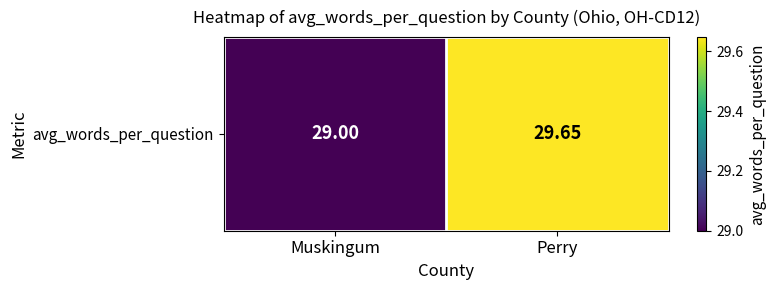

The value at Muskingum is 40.1. True or false?

False